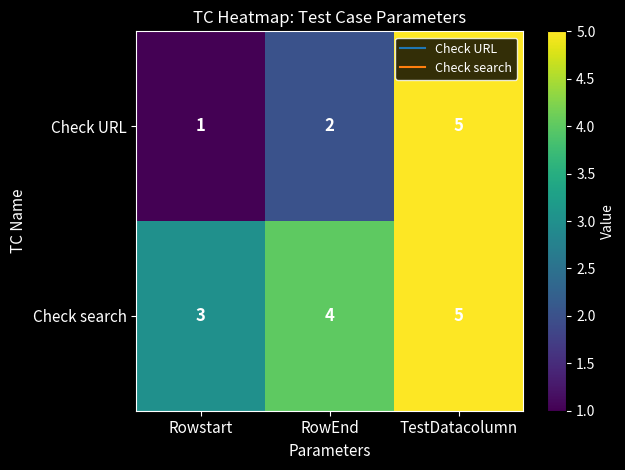

What is the average value of the Check URL series?

3